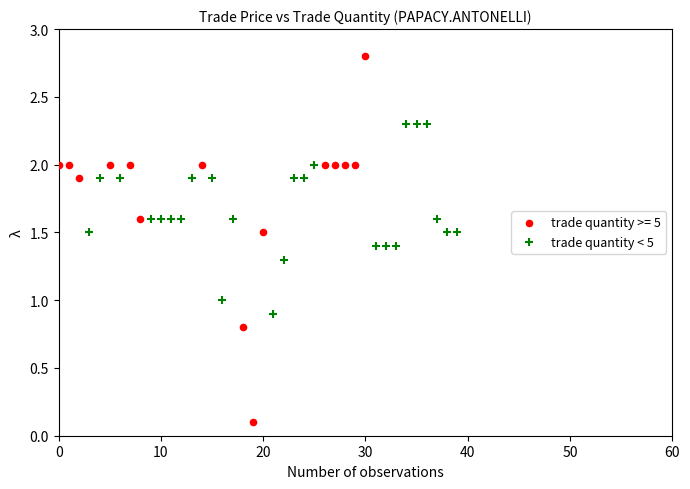

Which series contains the highest Y value?

trade quantity >= 5